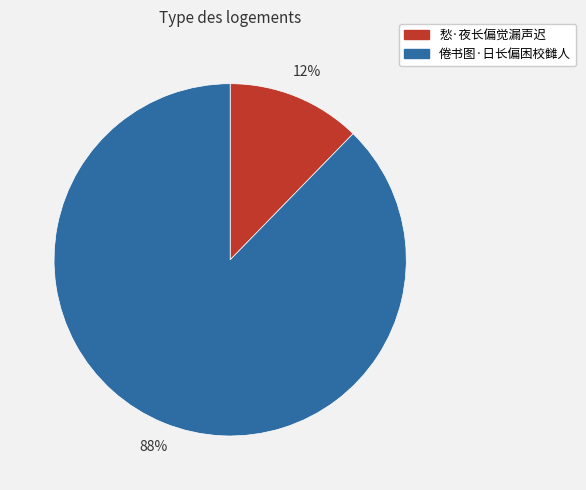

Between 愁·夜长偏觉漏声迟 and 倦书图·日长偏困校雠人, which is larger?

倦书图·日长偏困校雠人